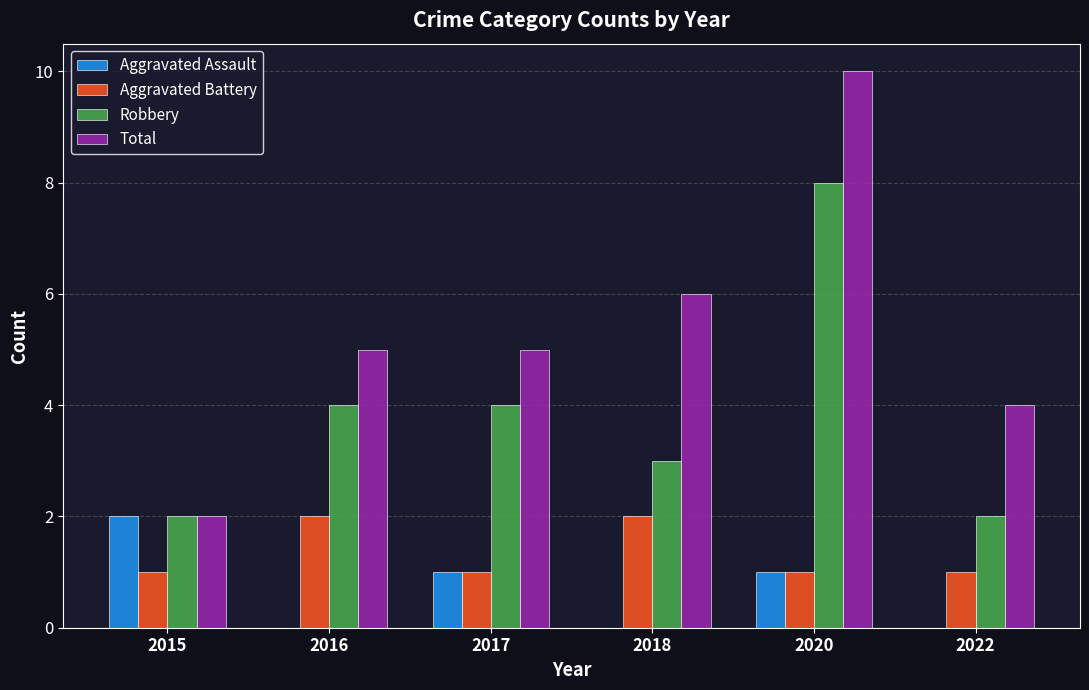

The Total series shows 7 at 2016. True or false?

False